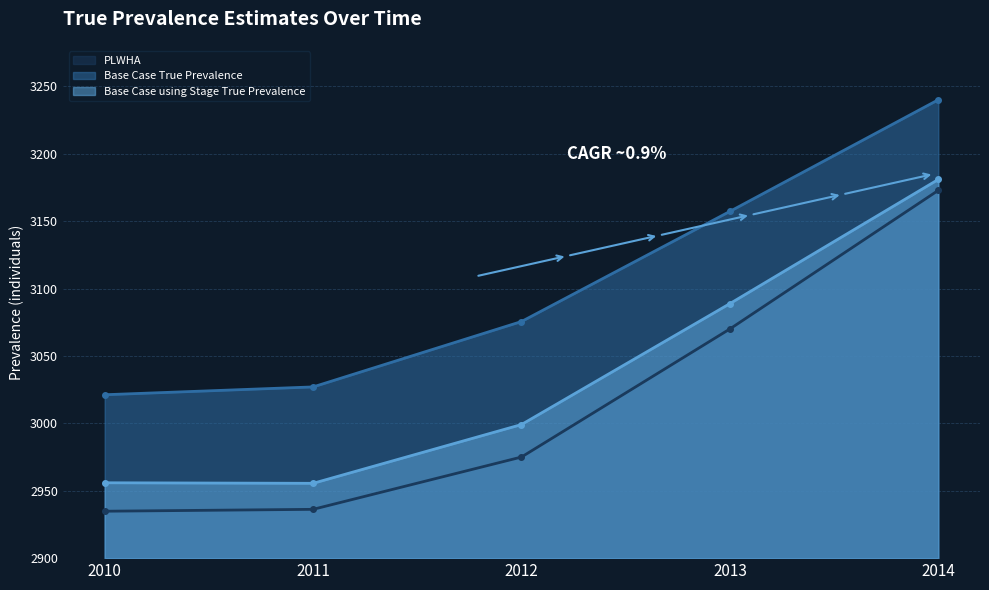

Reading right to left, list all the values displayed in this chart.

PLWHA: 3172.8	3070.0	2975.0	2936.2	2934.8
Base Case True Prevalence: 3240.0	3157.2	3075.5	3027.0	3021.2
Base Case using Stage True Prevalence: 3180.9	3088.8	2999.1	2955.5	2955.9